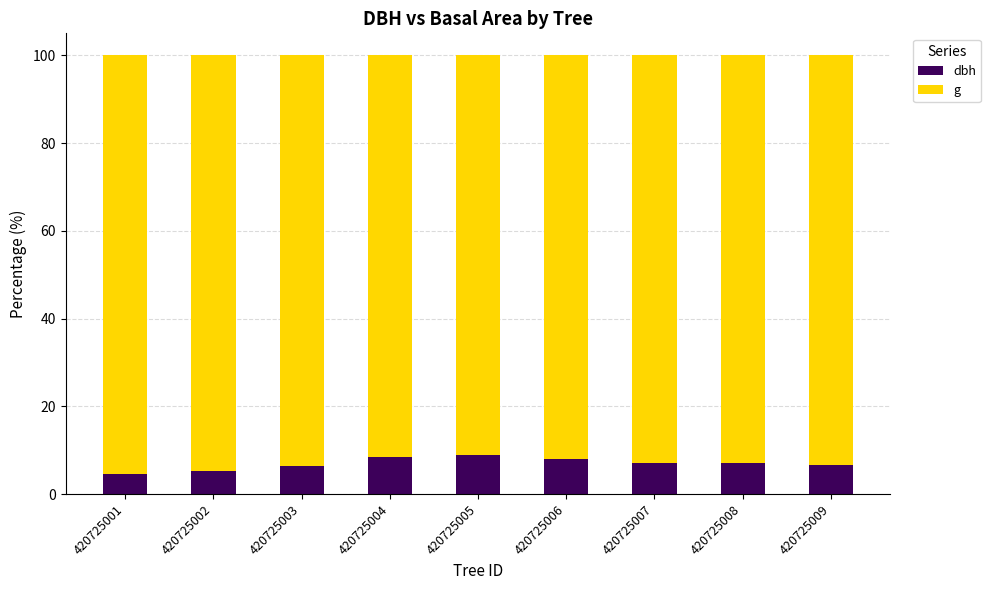

What is the total value across all series at 420725008?

100.0